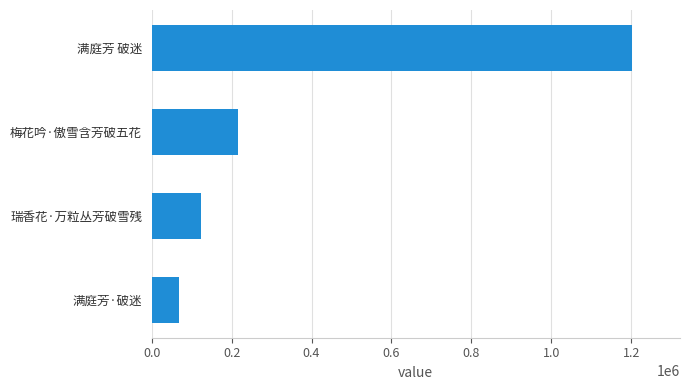

How many data points are less than 215970?

2